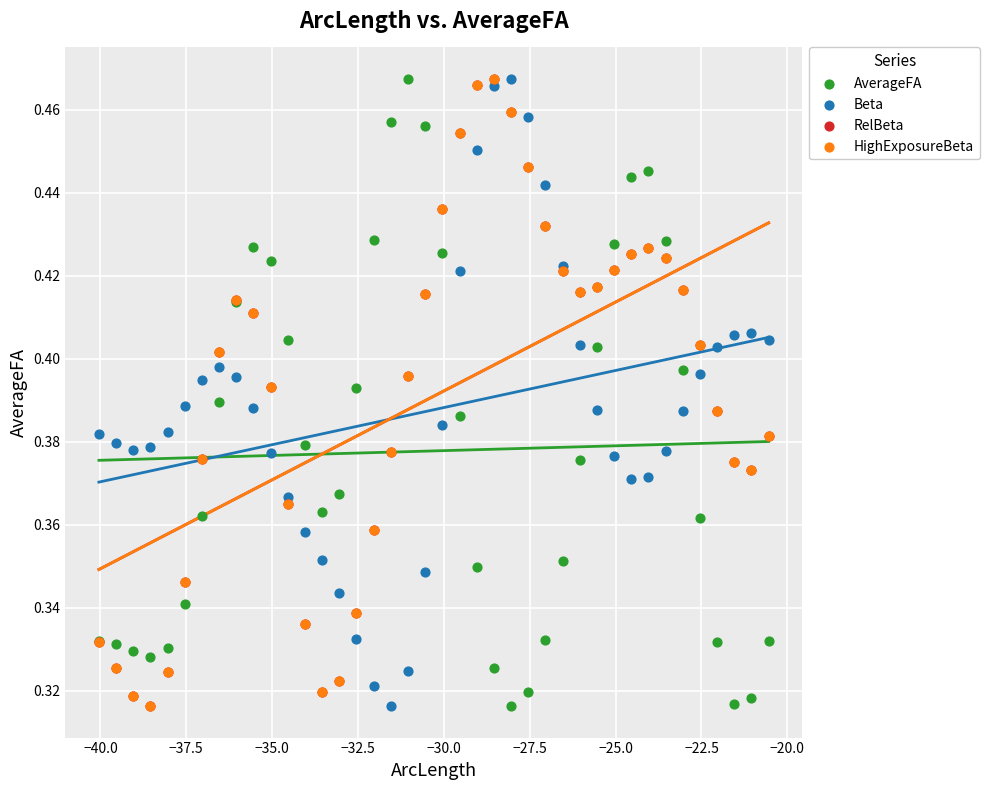

What are all the series names shown in the legend?

AverageFA, Beta, RelBeta, HighExposureBeta